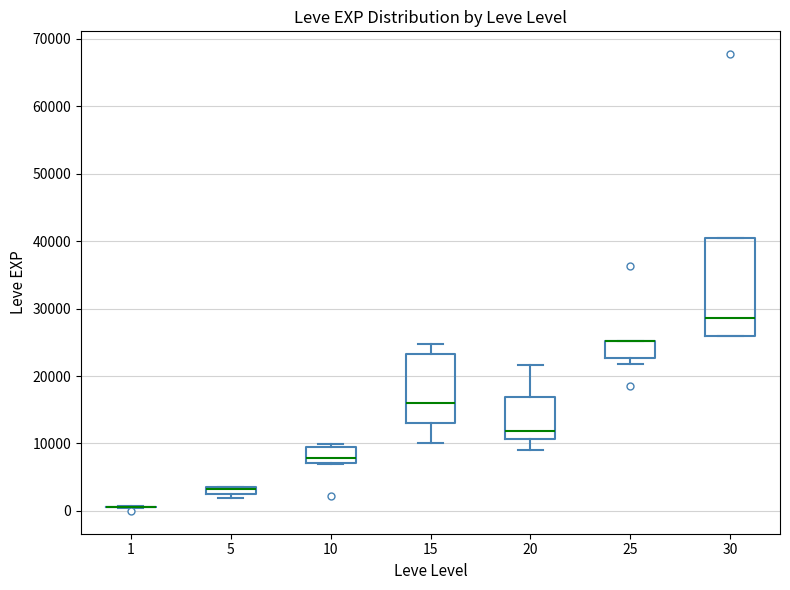

Comparing the boxes themselves (not the whiskers), which one is the tallest?

30